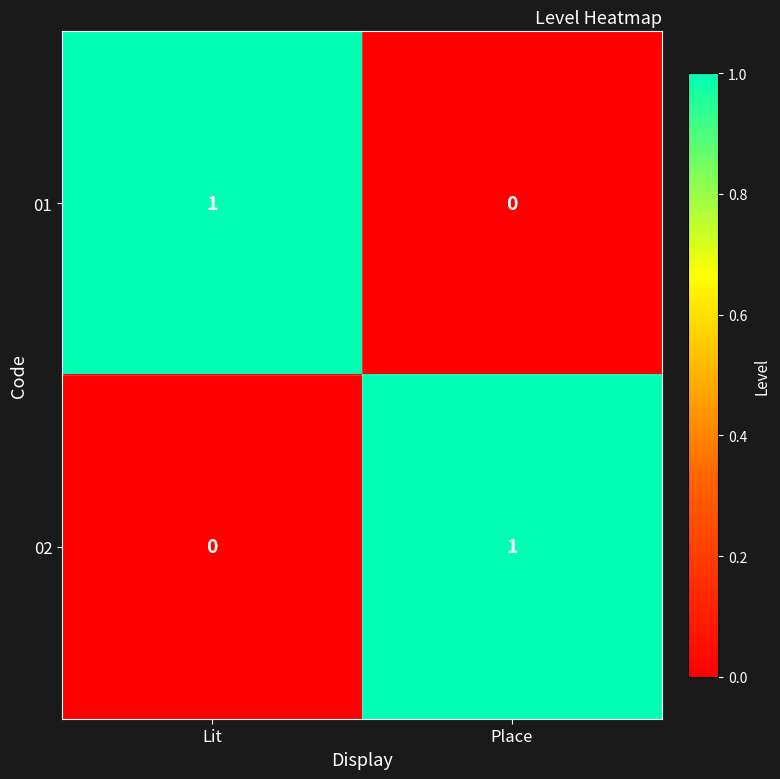

Is it true that 01 equals -1 at Place?

False